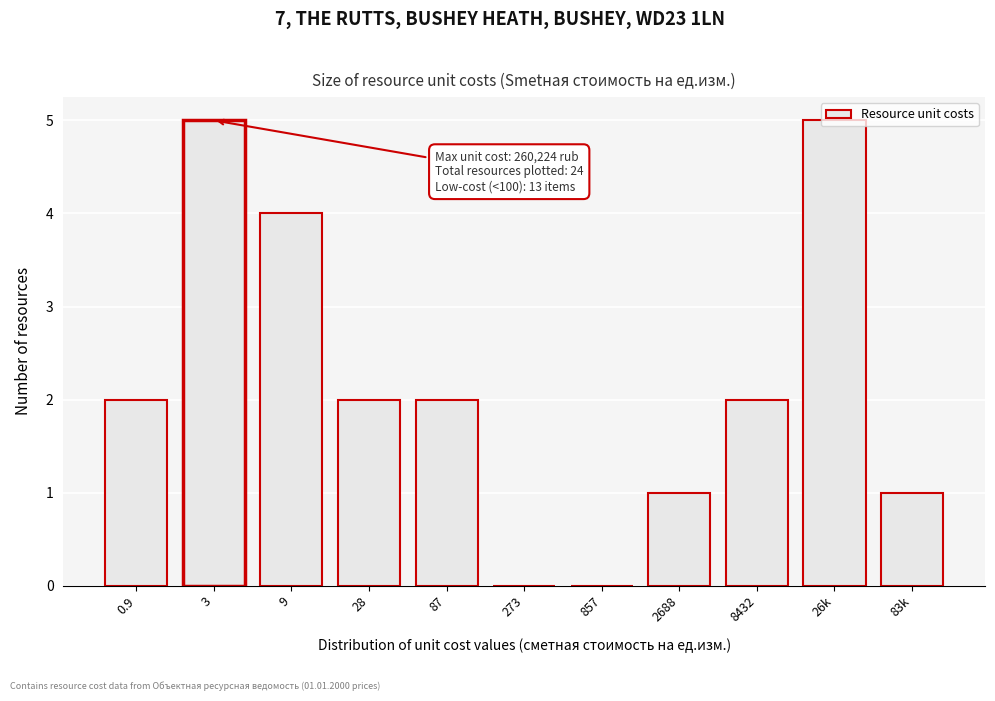

The value at 9 is 2. True or false?

False